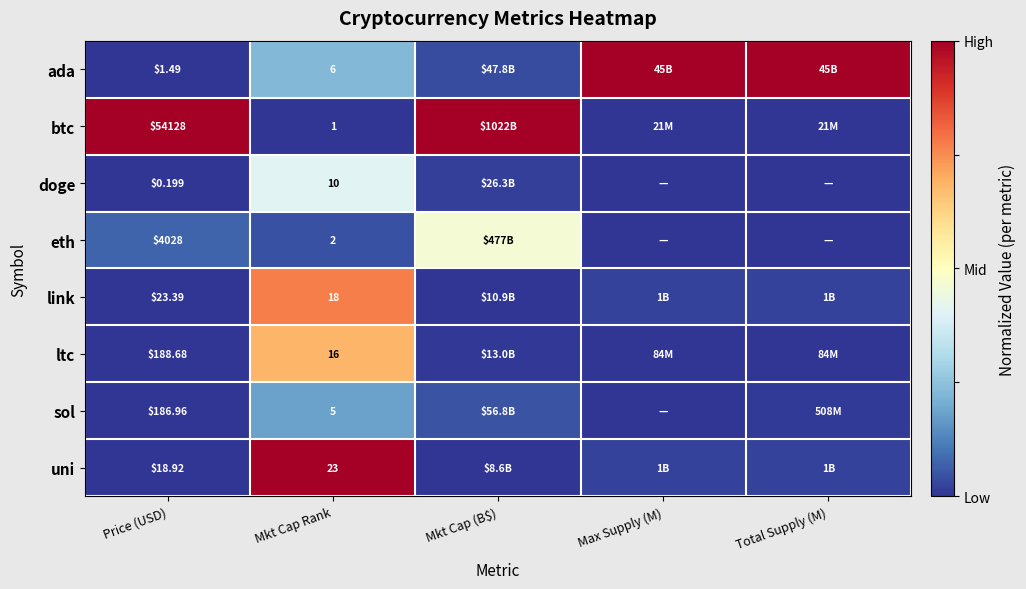

Rank the series at Mkt Cap Rank from lowest to highest value.

btc, eth, sol, ada, doge, ltc, link, uni